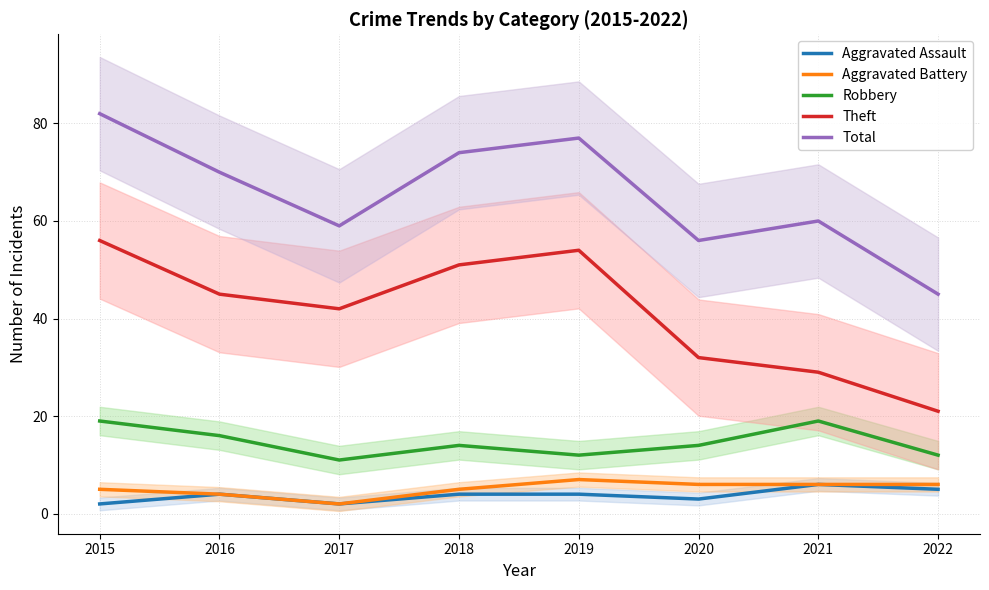

How many values in the Theft series are below 45?

4